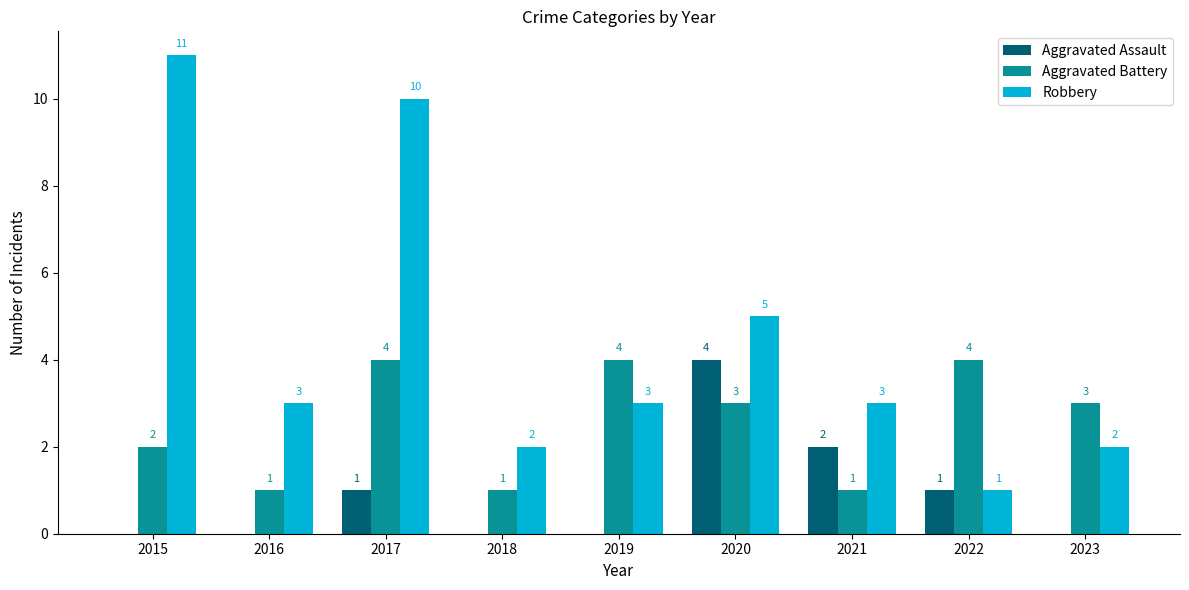

Reading right to left, transcribe all the data shown in this chart.

Aggravated Assault: 2023=0	2022=1	2021=2	2020=4	2019=0	2018=0	2017=1	2016=0	2015=0
Aggravated Battery: 2023=3	2022=4	2021=1	2020=3	2019=4	2018=1	2017=4	2016=1	2015=2
Robbery: 2023=2	2022=1	2021=3	2020=5	2019=3	2018=2	2017=10	2016=3	2015=11